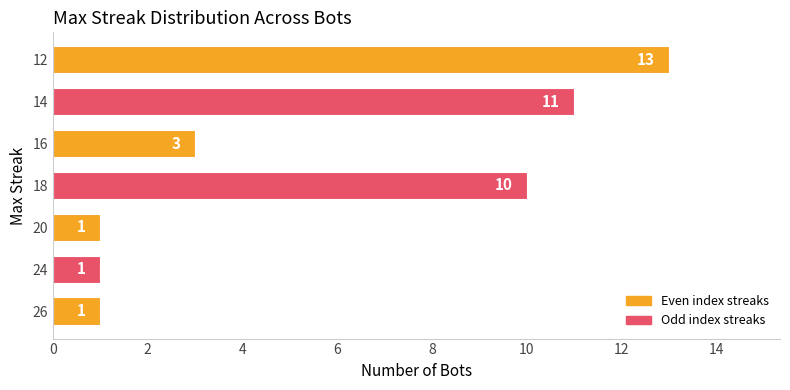

What is the sum of the values at 12 and 18?

23